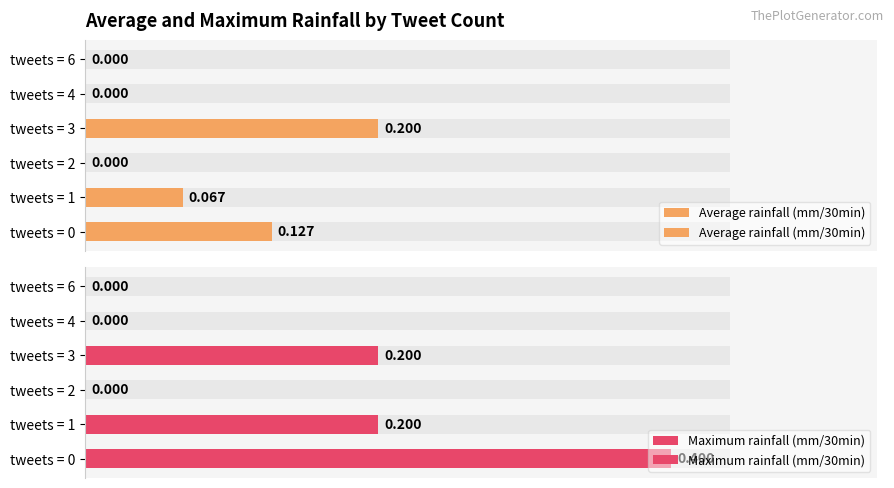

Reading left to right, what are all the values shown in this chart?

Average rainfall (mm/30min): 0.1	0.1	0.0	0.2	0.0	0.0
Maximum rainfall (mm/30min): 0.4	0.2	0.0	0.2	0.0	0.0